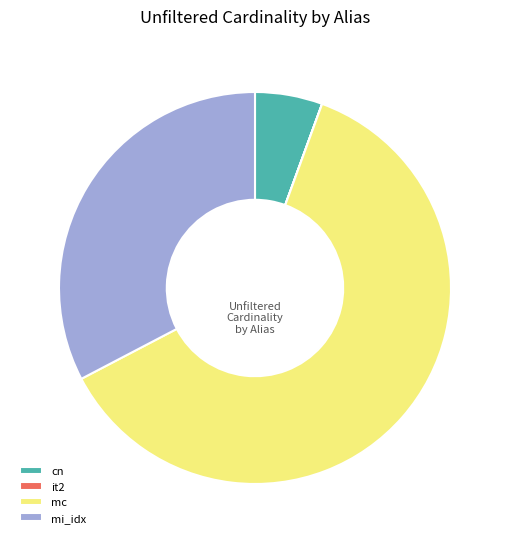

What is the ratio of the value at mc to the value at cn?

11.1